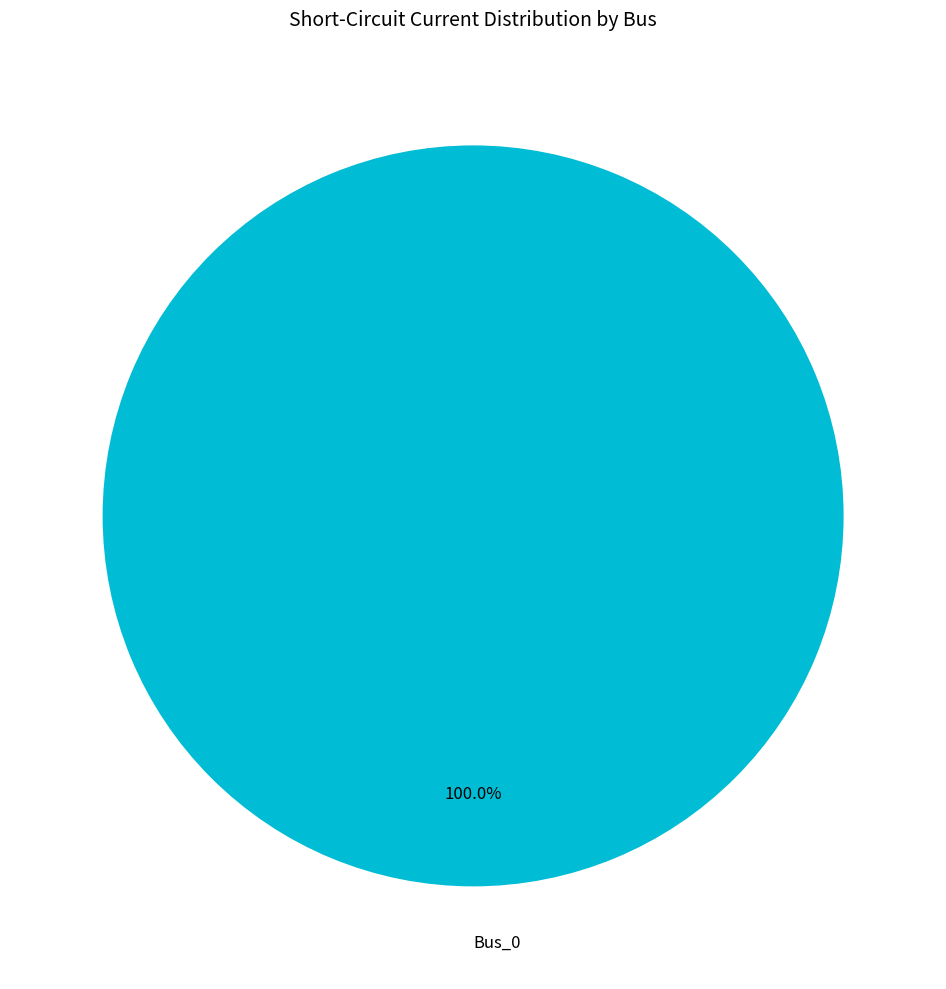

Rank the categories by value from lowest to highest.

Bus_0